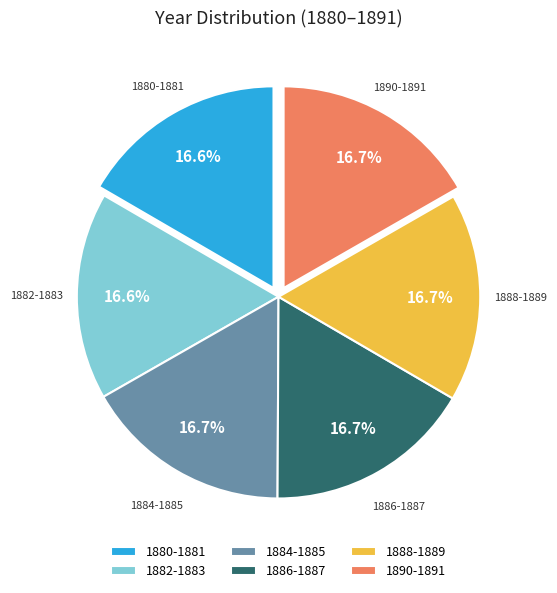

Is the sum of 1884-1885 and 1888-1889 greater than half?

No